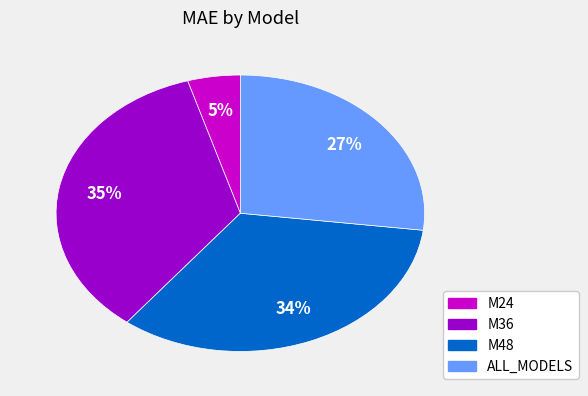

Combined, do M24 and M36 account for over 50%?

No